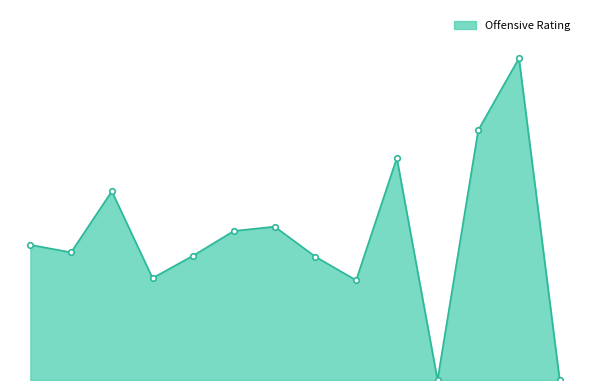

Does the chart have visible grid lines?

No